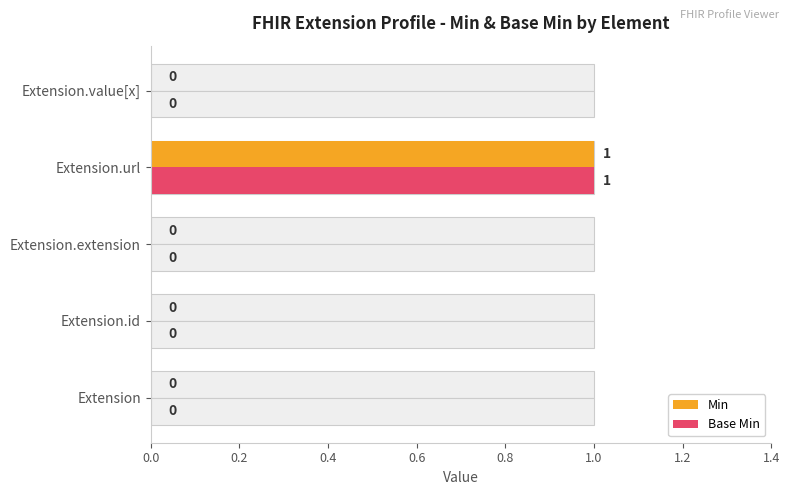

What is the sum of the Min values at 0.0 and 0.6?

1